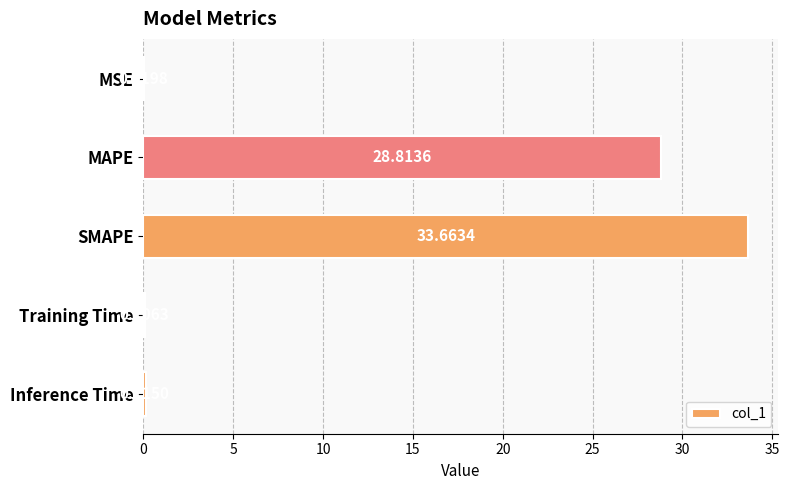

What is the sum of all values?

62.7